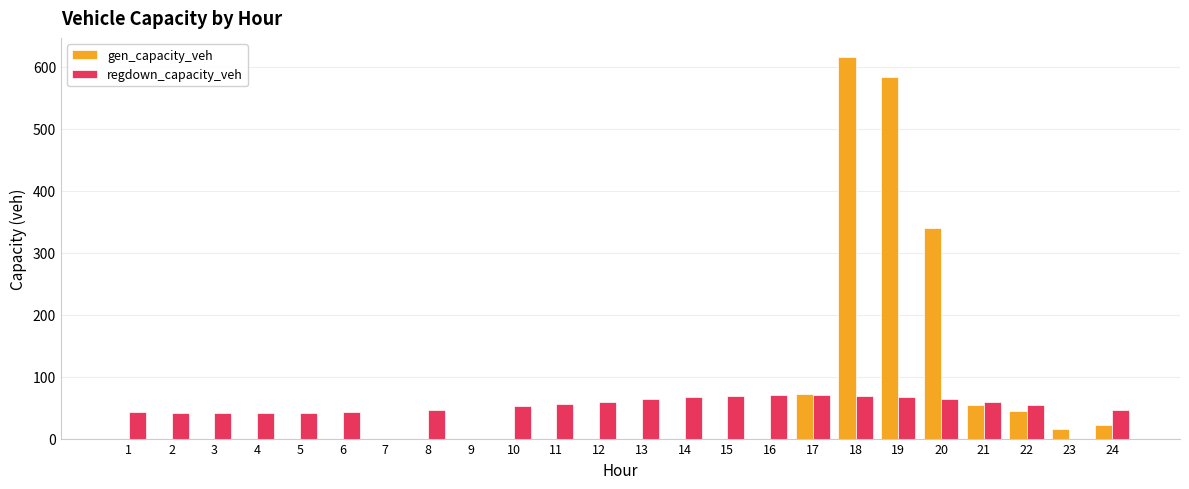

At which category is the sum across all series the highest?

18